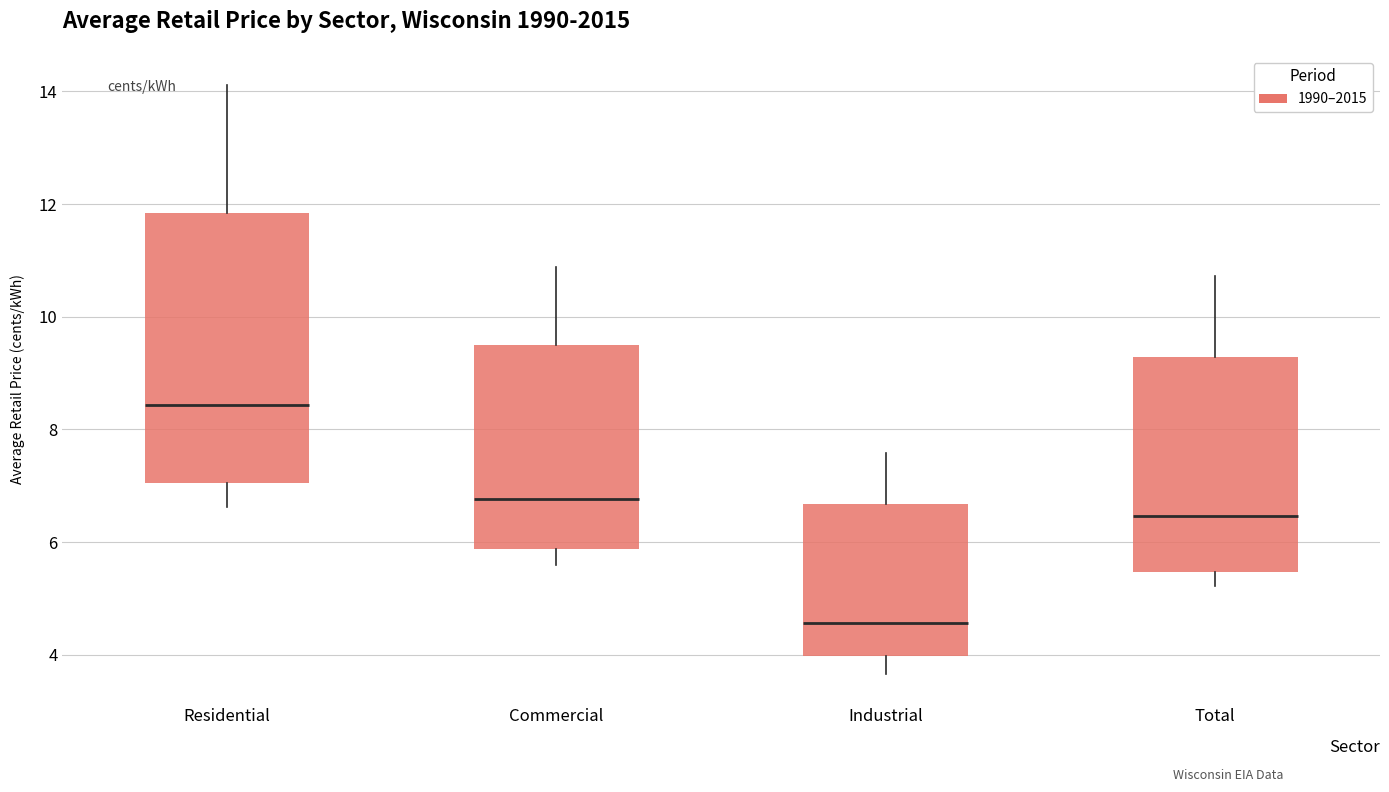

Which box has the highest median line?

Residential